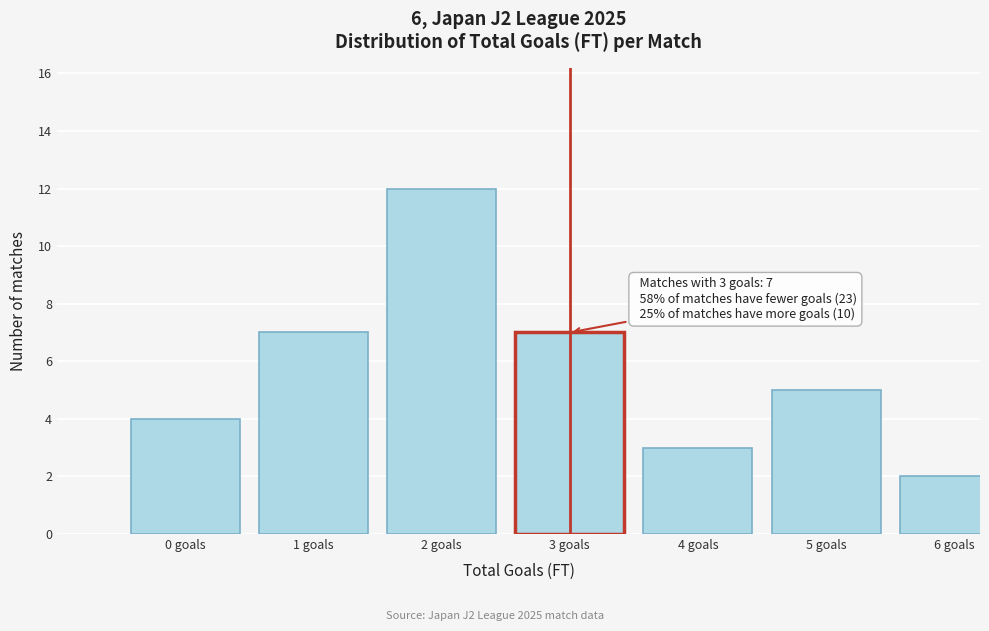

Reading left to right, what are all the values shown in this chart?

4	7	12	7	3	5	2